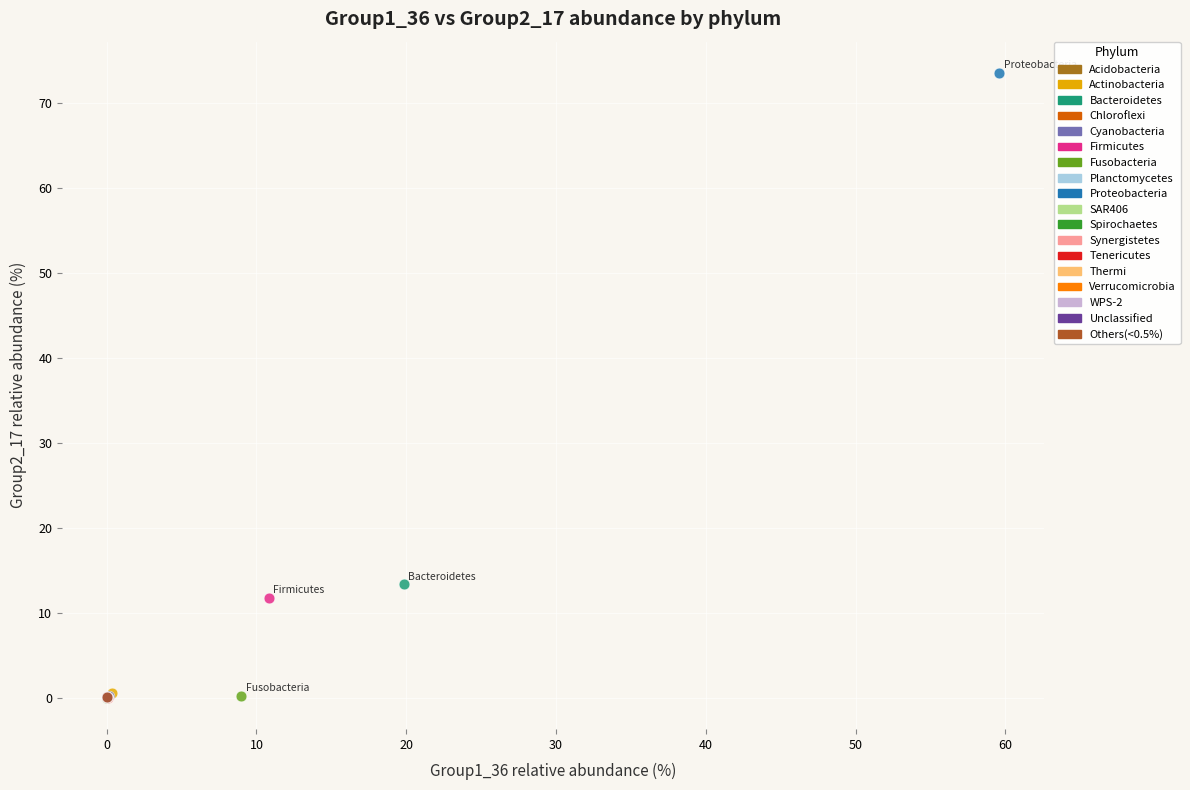

What are all the series names shown in the legend?

Acidobacteria, Actinobacteria, Bacteroidetes, Chloroflexi, Cyanobacteria, Firmicutes, Fusobacteria, Planctomycetes, Proteobacteria, SAR406, Spirochaetes, Synergistetes, Tenericutes, Thermi, Verrucomicrobia, WPS-2, Unclassified, Others(<0.5%)